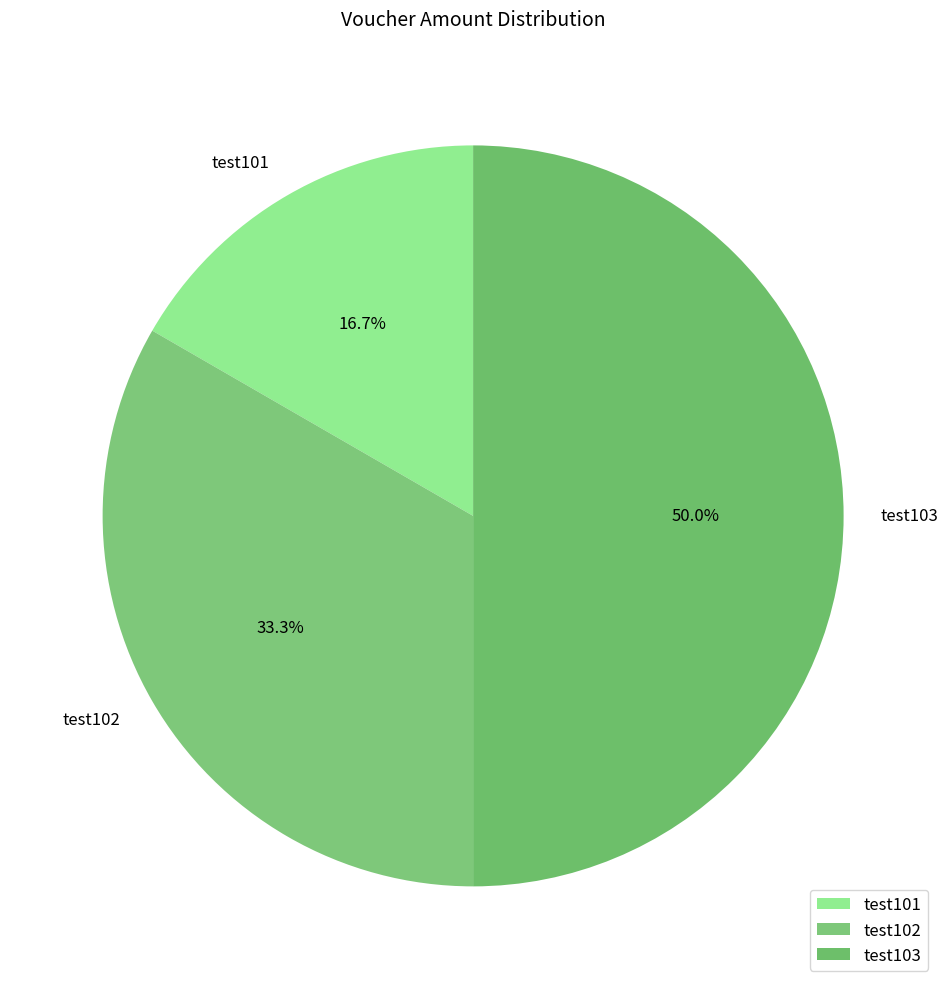

Is it true that test101 is 6% of the pie?

False